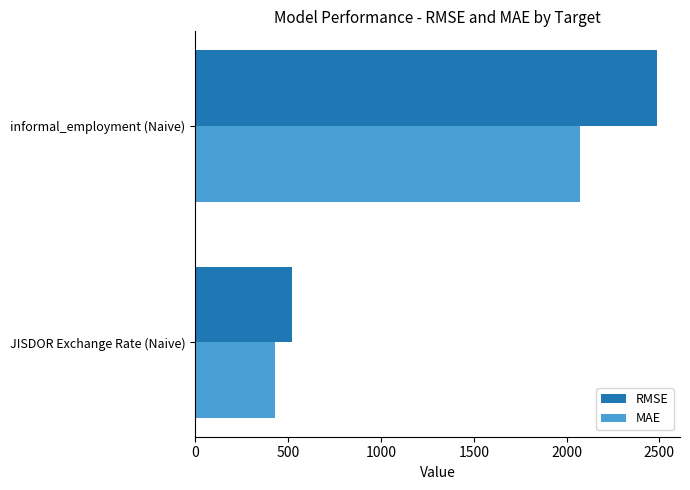

The RMSE series shows 688.8 at JISDOR Exchange Rate (Naive). True or false?

False